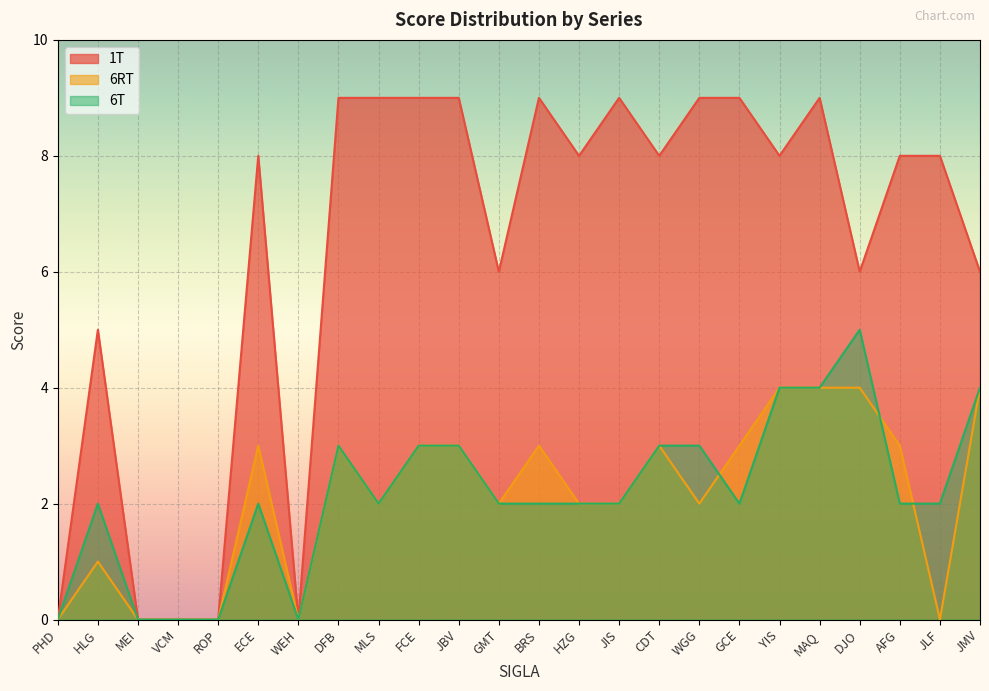

True or false: 6RT and 1T intersect in this chart.

False